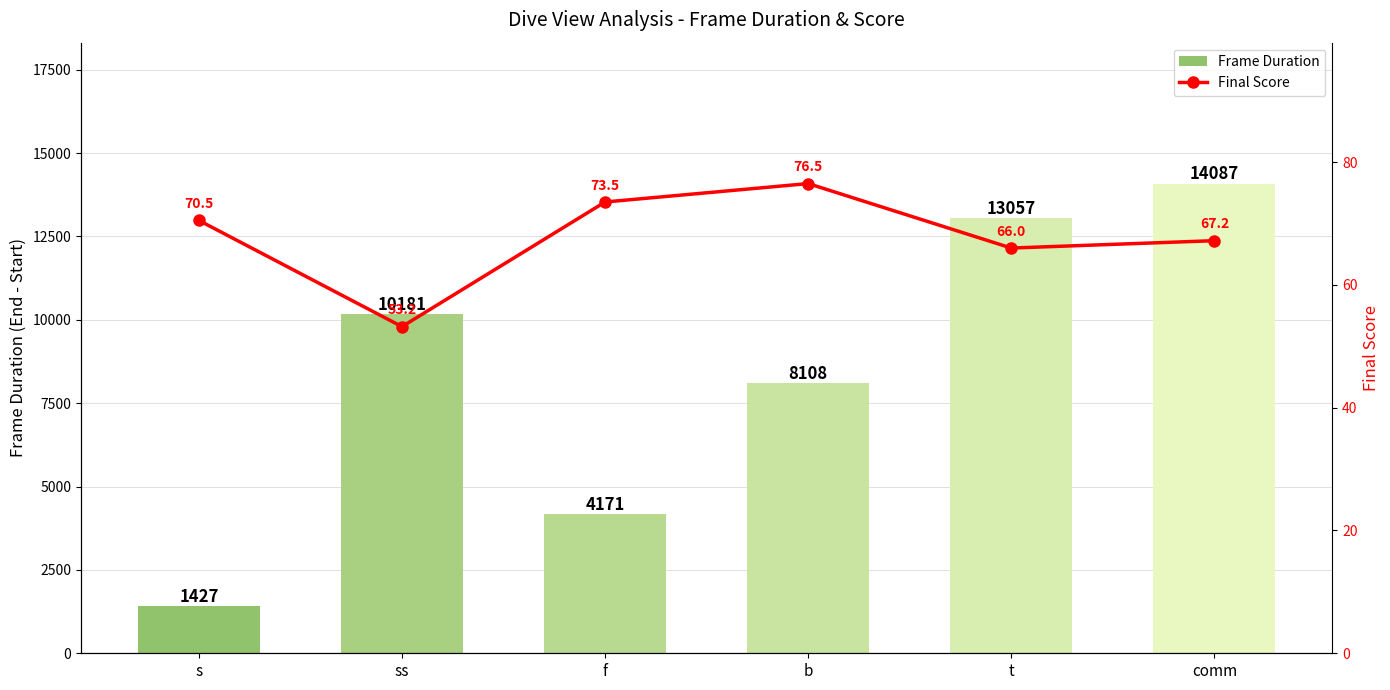

What is the value of the Final Score bar at the 5th from the left?

66.0